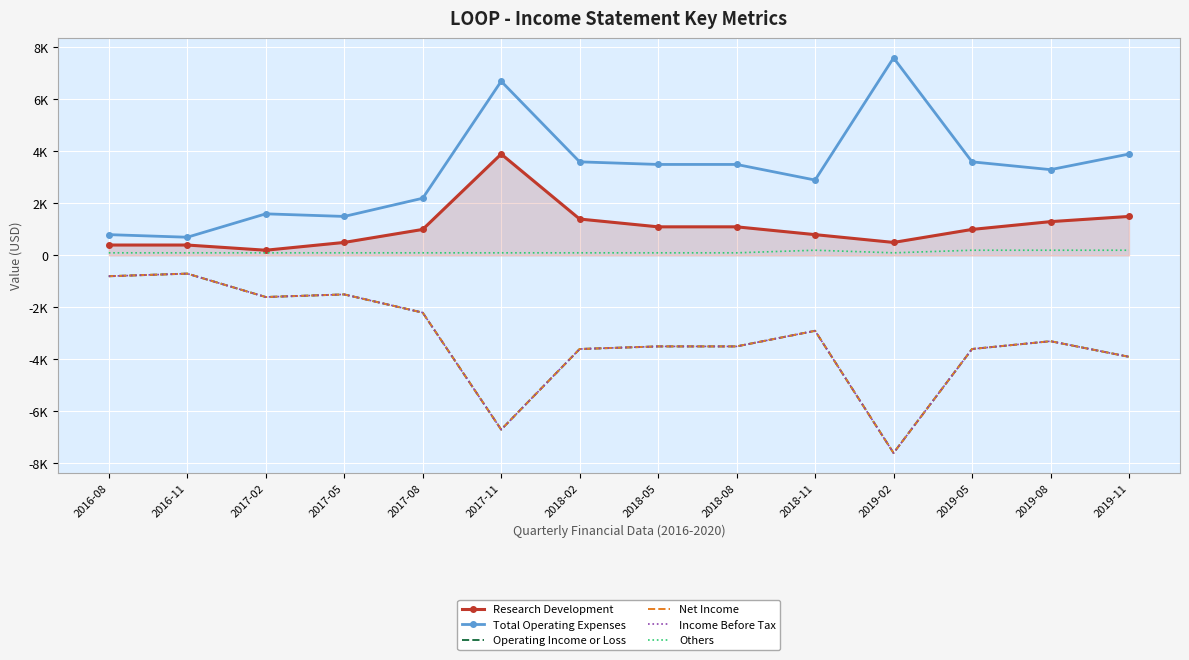

Is the value of Income Before Tax at 2018-02 greater than the value of Research Development at 2018-05?

No